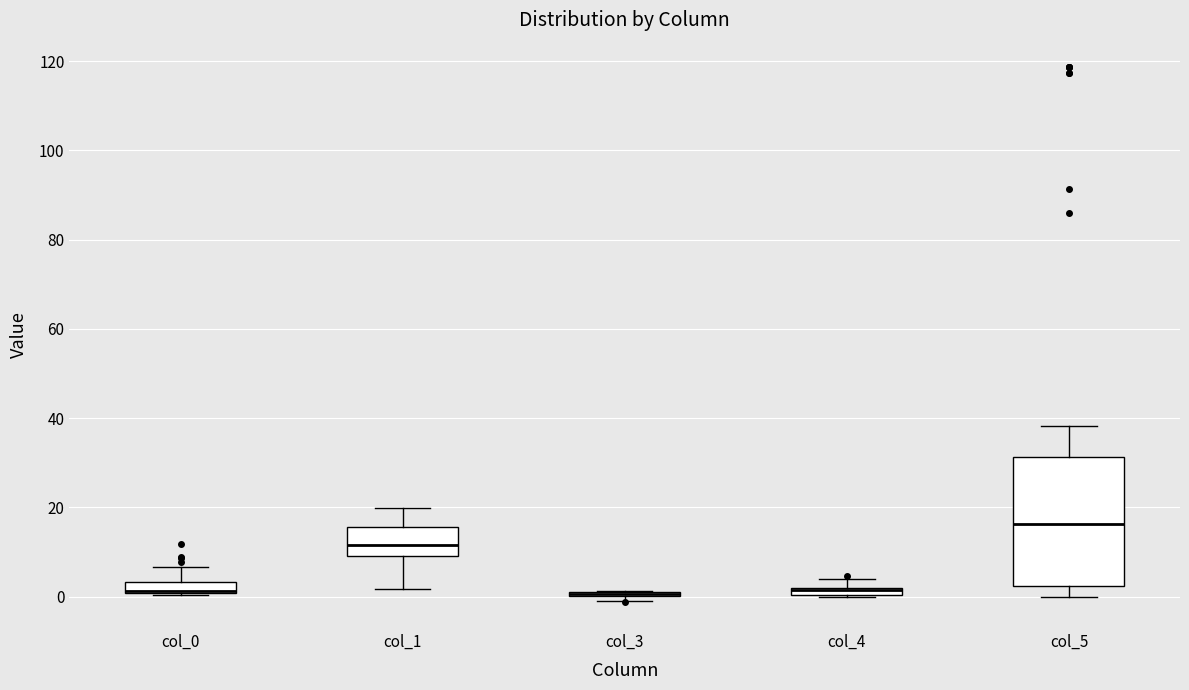

Which box is the tallest, from its lower edge to its upper edge?

col_5